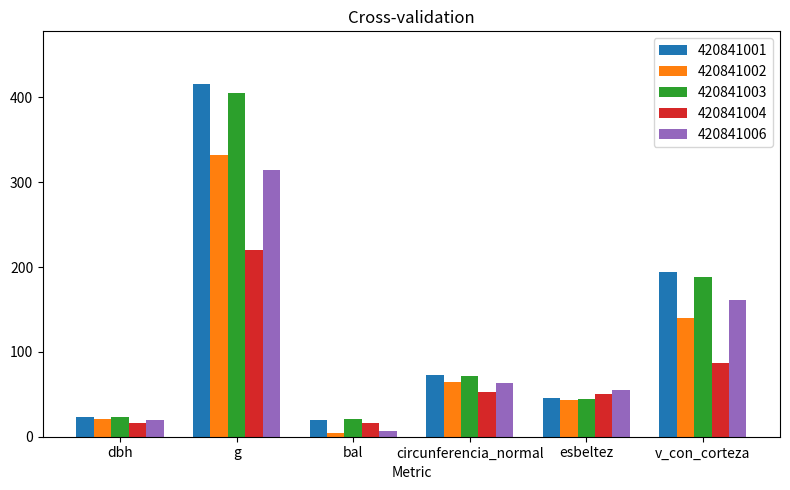

At which label is 420841002 closest to 167?

v_con_corteza